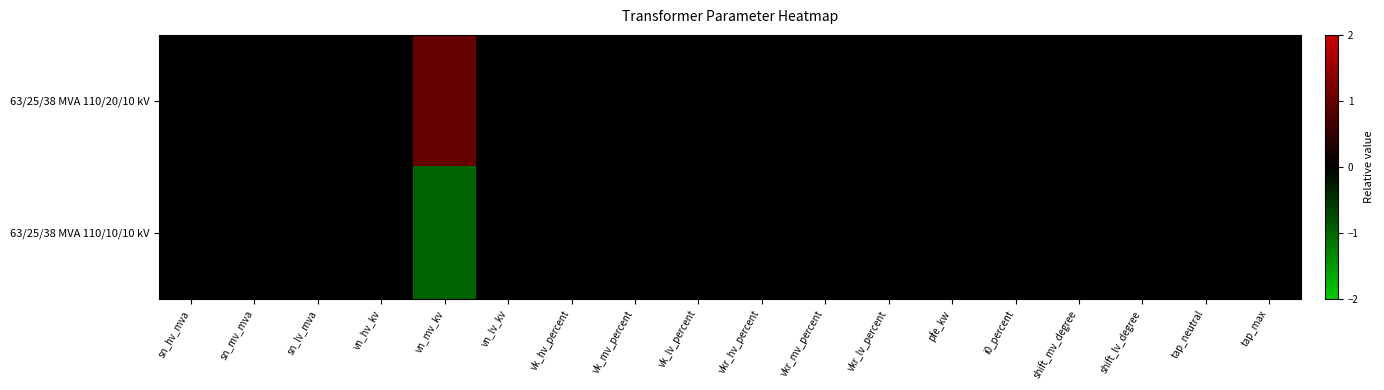

At which category does the chart reach its minimum across all series?

vn_mv_kv